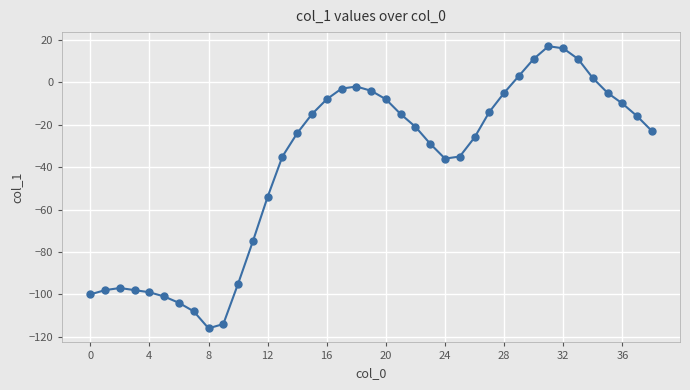

Is this an area chart (filled region under the line)?

No